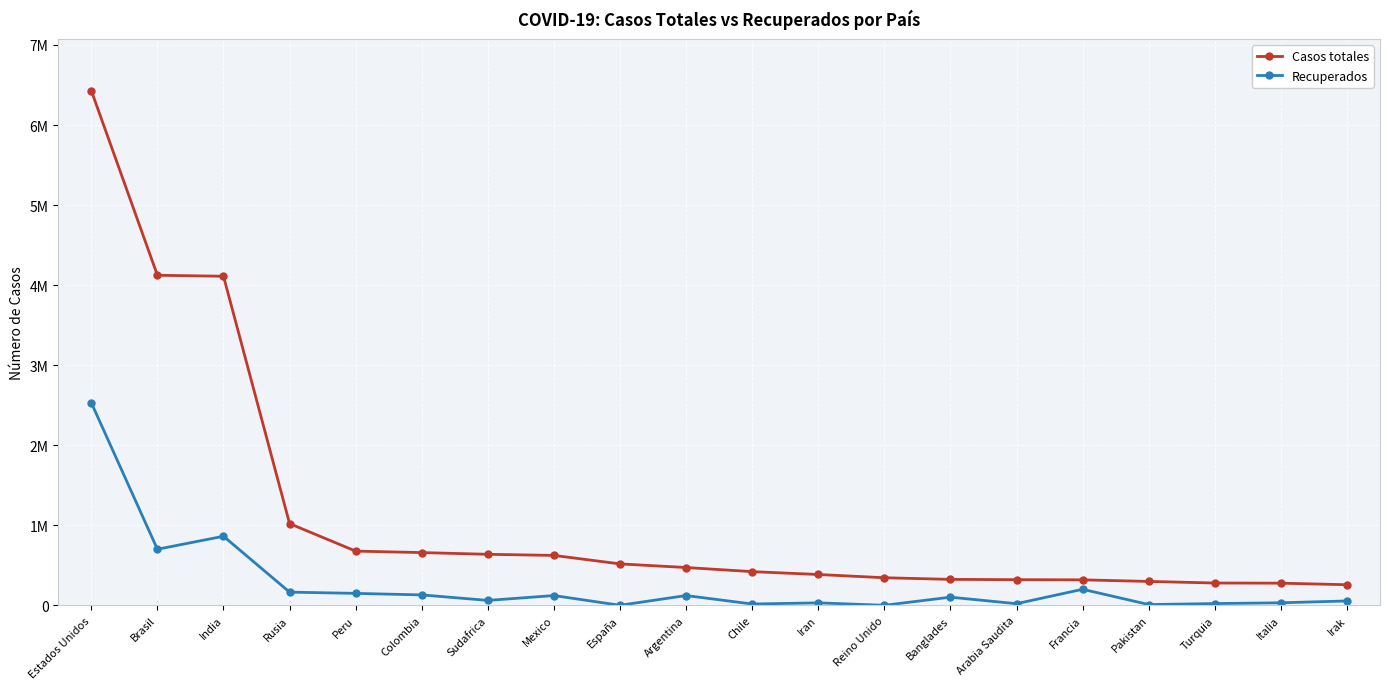

True or false: Casos totales has a value of 623090 at Mexico.

True